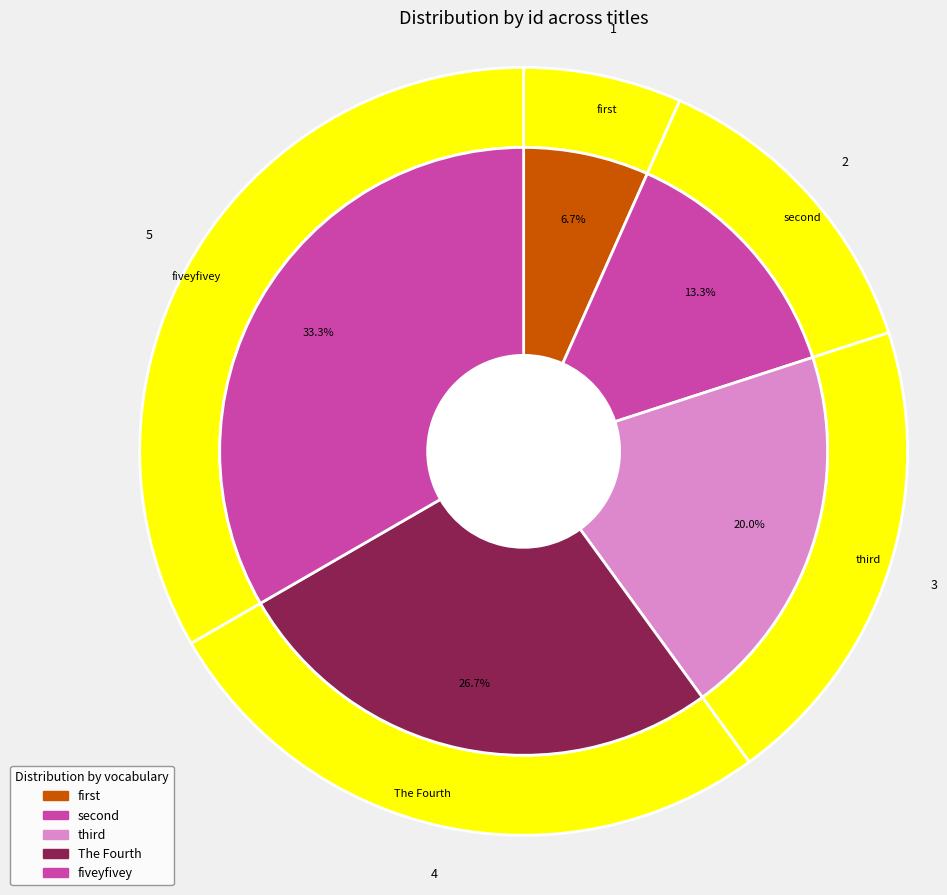

How many segments does this pie chart have?

5